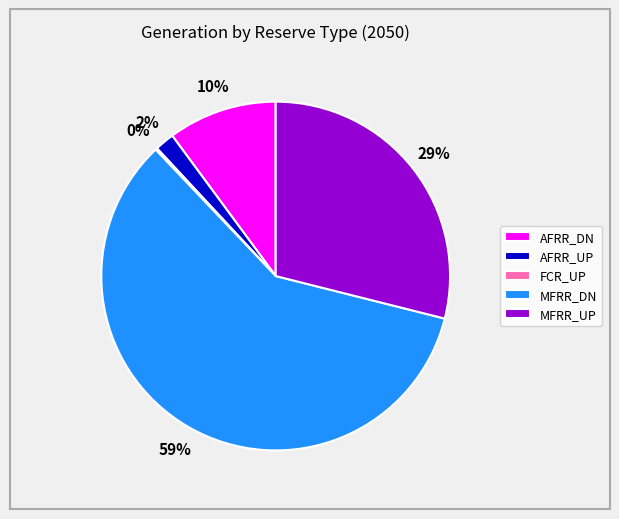

Between MFRR_UP and MFRR_DN, which is larger?

MFRR_DN